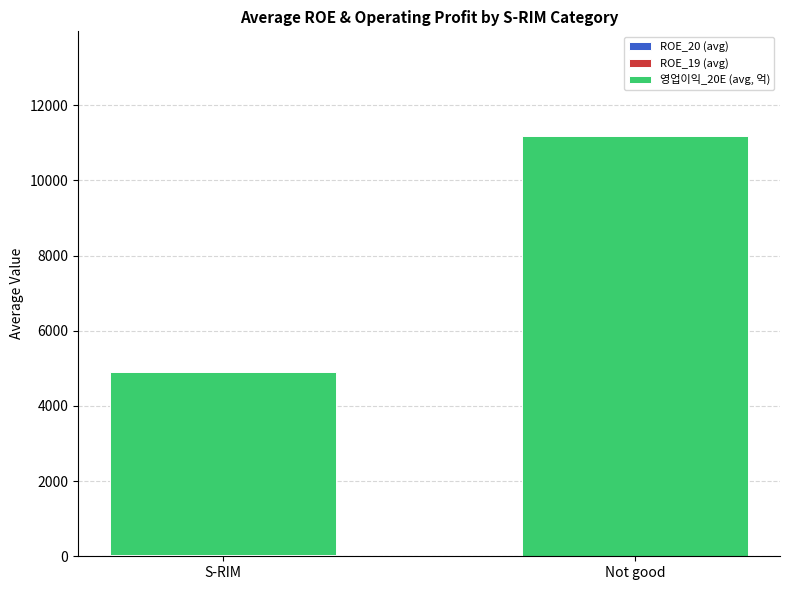

At which category is the sum across all series the highest?

Not good